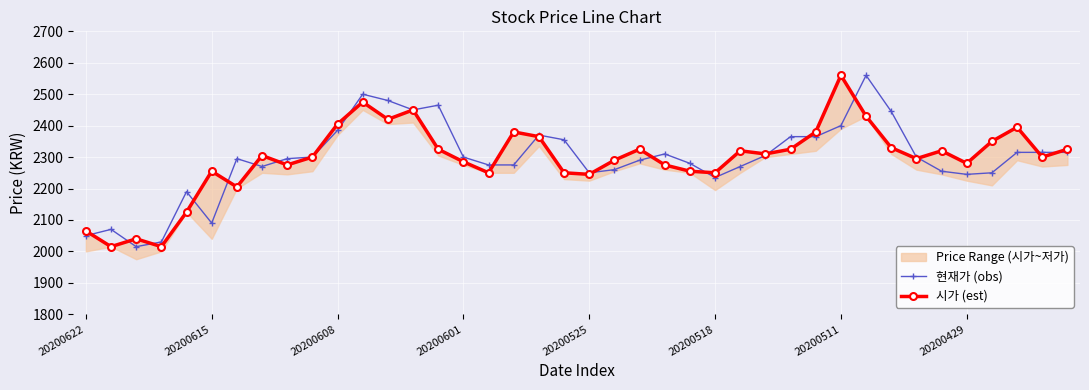

What is the lowest value of the 현재가 (obs) series?

2015